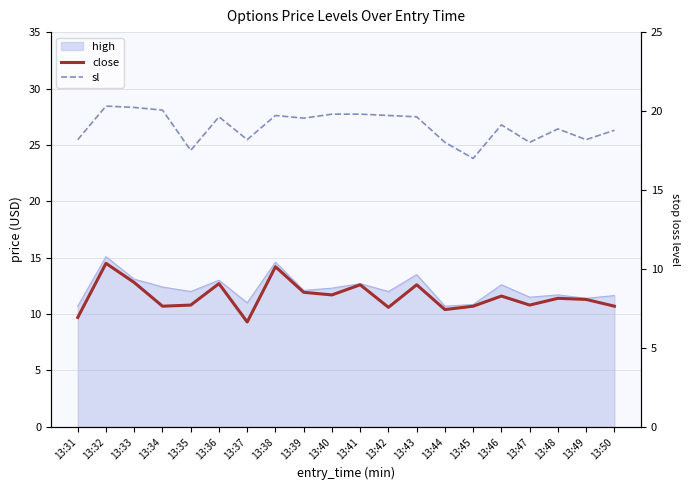

Does the chart display data point markers on the line(s)?

No